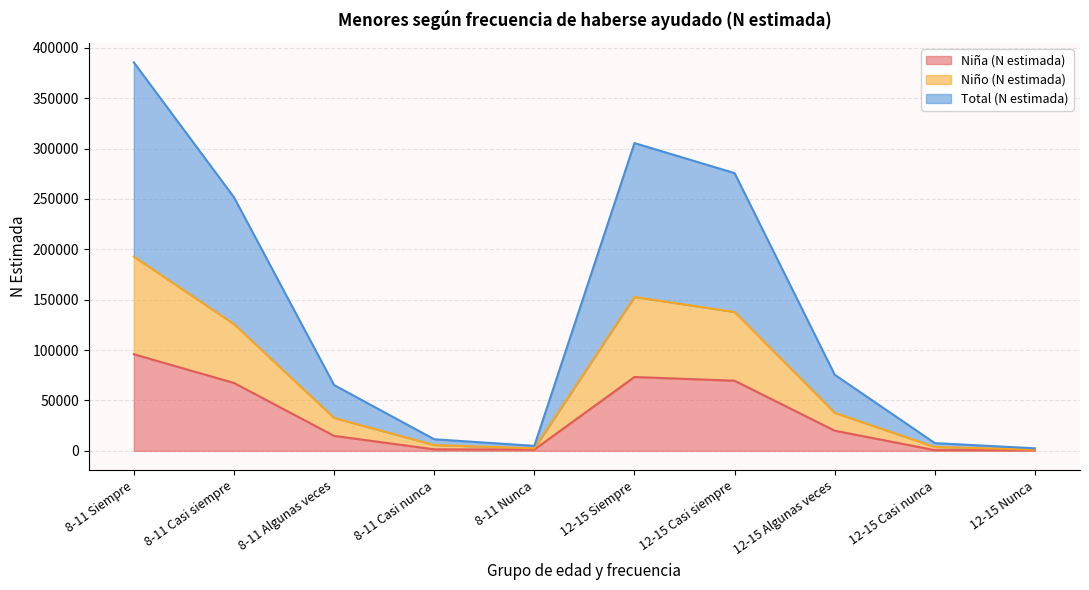

What position from the right is 12-15 Nunca?

1